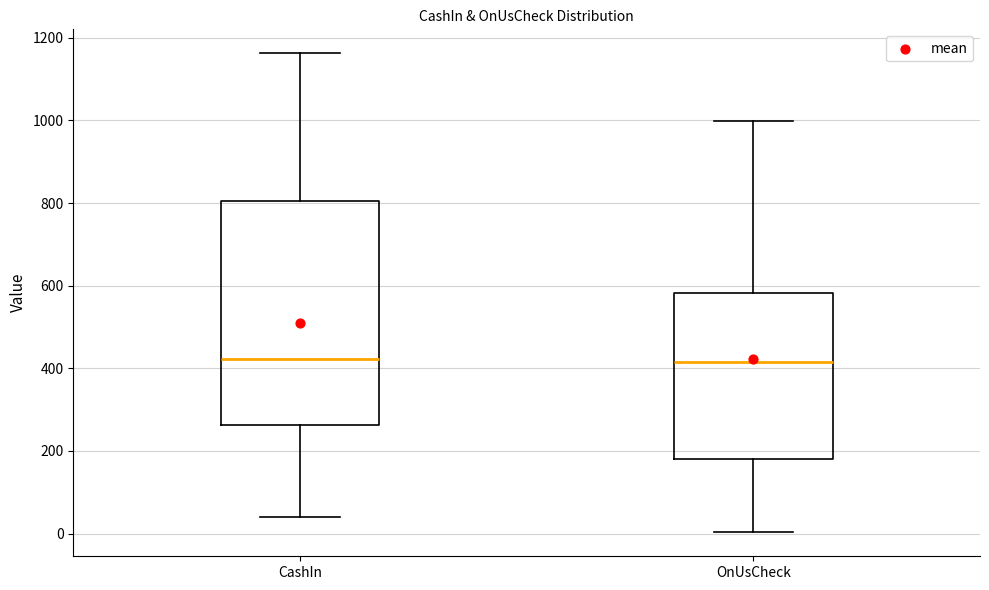

Where is the lower edge of the box for CashIn on the y-axis? The values are not printed on the chart, so give them approximately, as read against the axis.

260